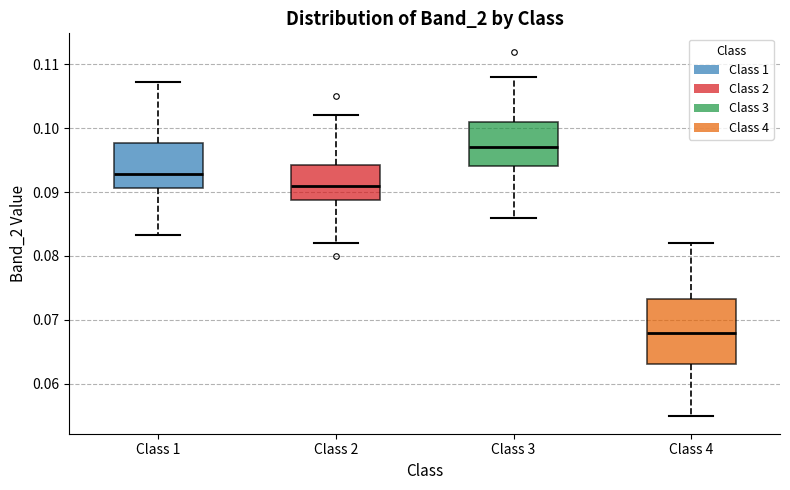

Reading left to right, transcribe this box plot: for each box, give where its median line is, the range the box spans, and where its two whiskers end, as read against the y-axis. The values are not printed on the chart, so give them approximately, as read against the axis.

Class 1: median 0.093, box 0.091 to 0.098, whiskers 0.083 to 0.107
Class 2: median 0.091, box 0.089 to 0.094, whiskers 0.082 to 0.102
Class 3: median 0.097, box 0.094 to 0.101, whiskers 0.086 to 0.108
Class 4: median 0.068, box 0.063 to 0.073, whiskers 0.055 to 0.082